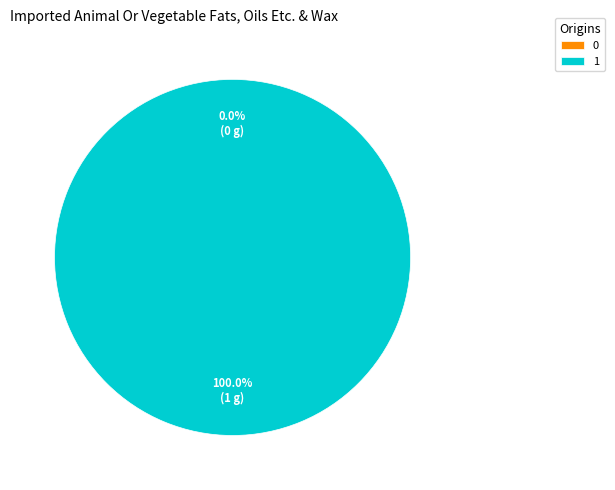

True or false: 0 accounts for 0% of the total.

True